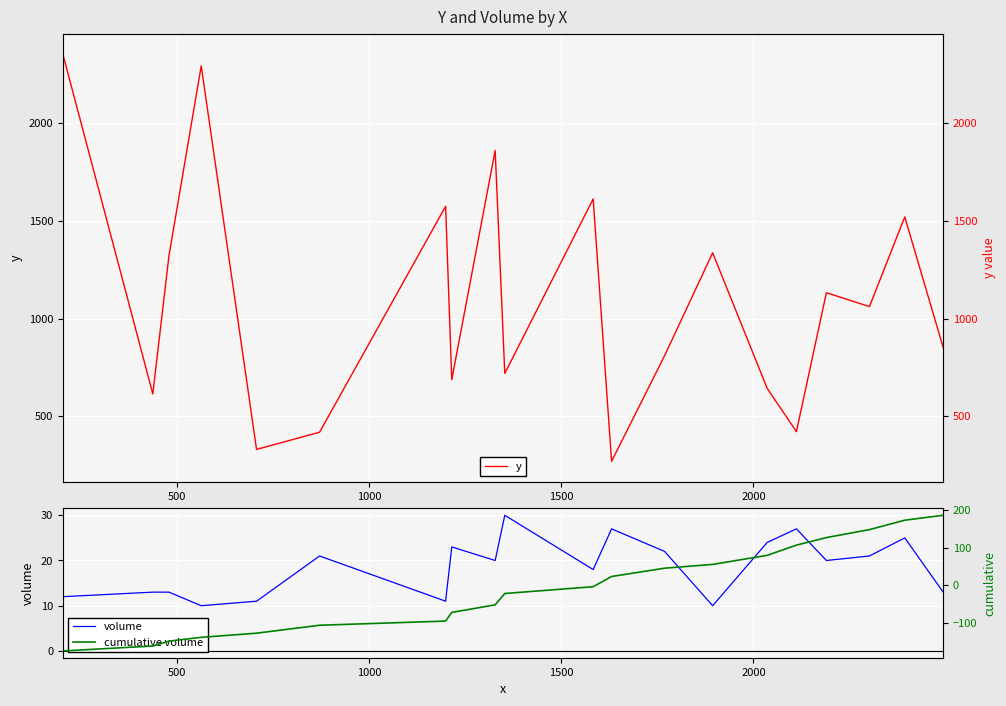

What is the smallest value displayed?

-173.5